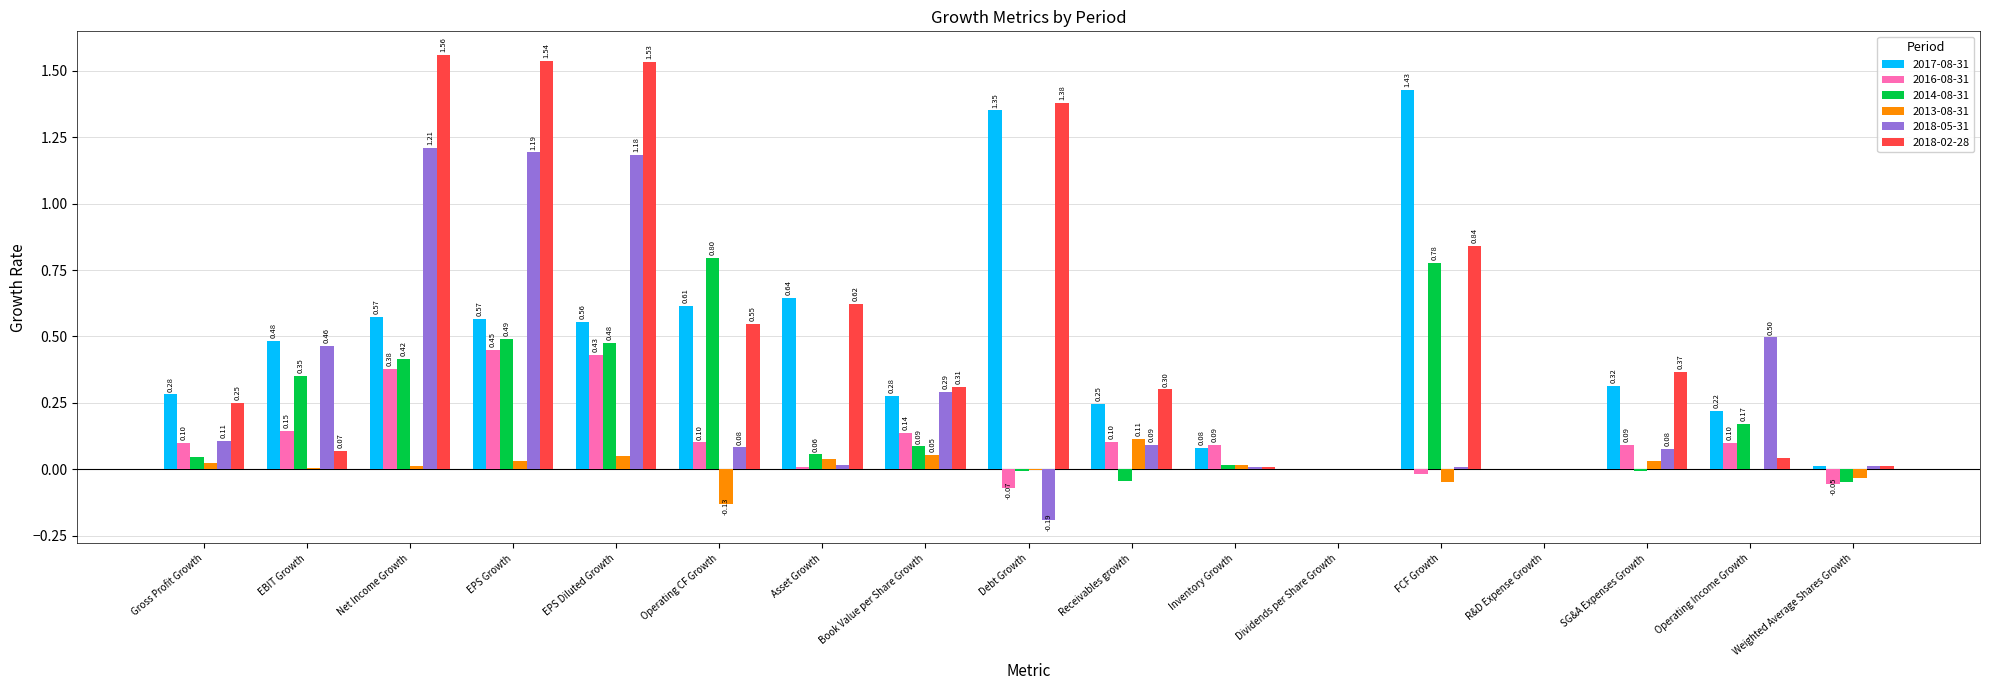

Which label corresponds to the largest value in the chart?

Net Income Growth